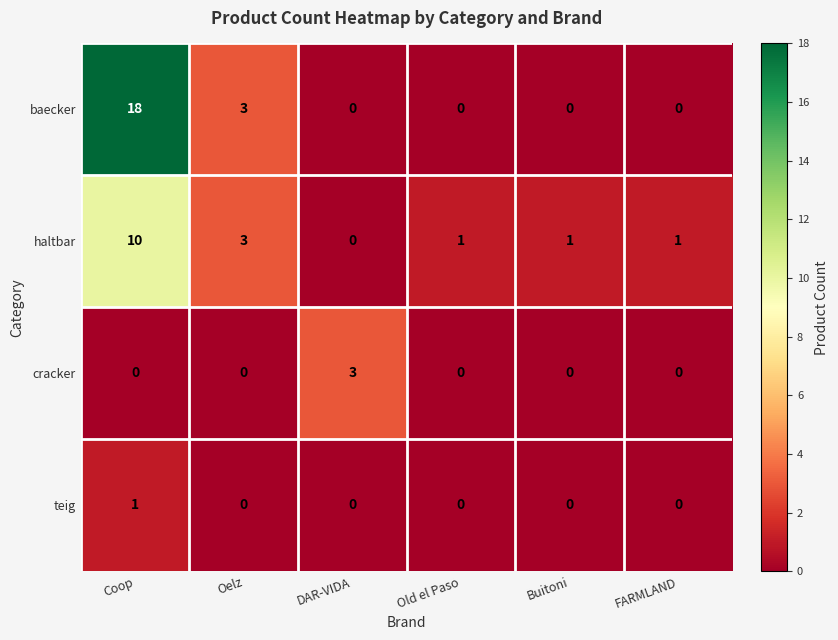

Rank the series by their maximum value, from highest to lowest.

baecker, haltbar, cracker, teig